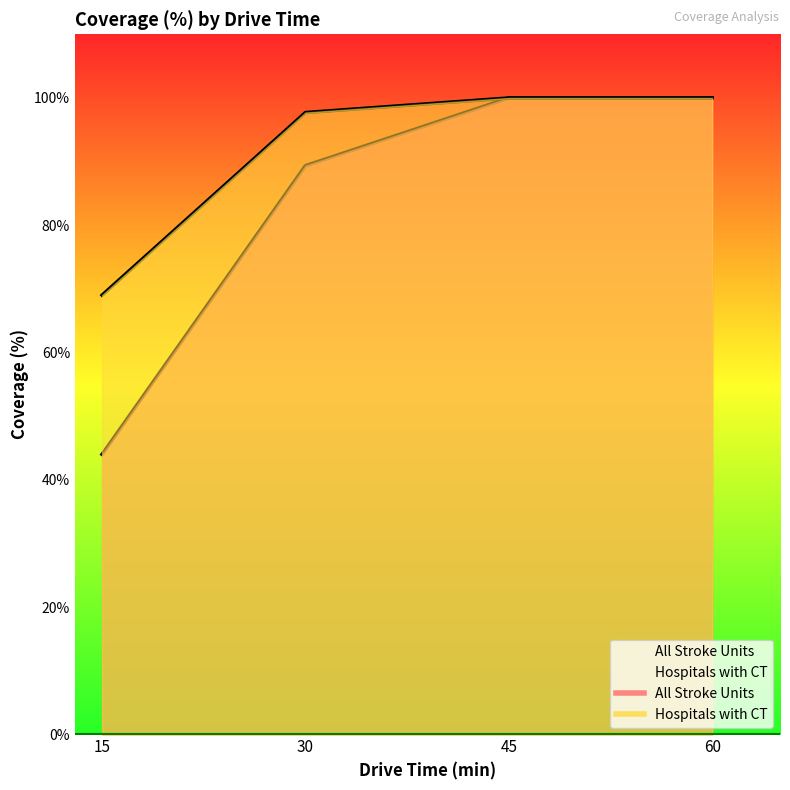

At which category is the sum across all series the highest?

45